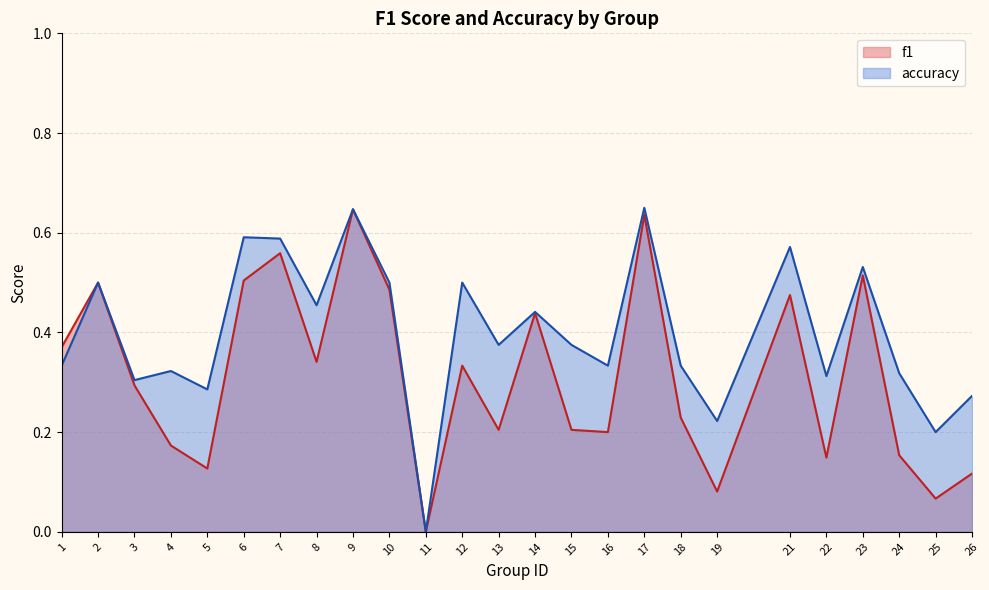

What are all the series names shown in the legend?

f1, accuracy